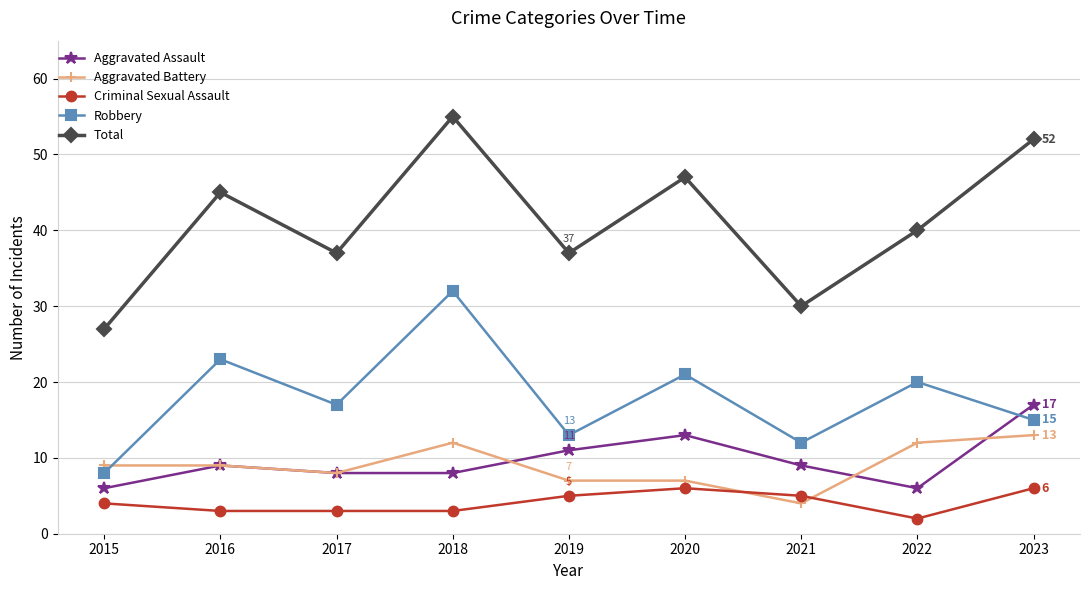

The value of Aggravated Assault at 2023 is 28. True or false?

False